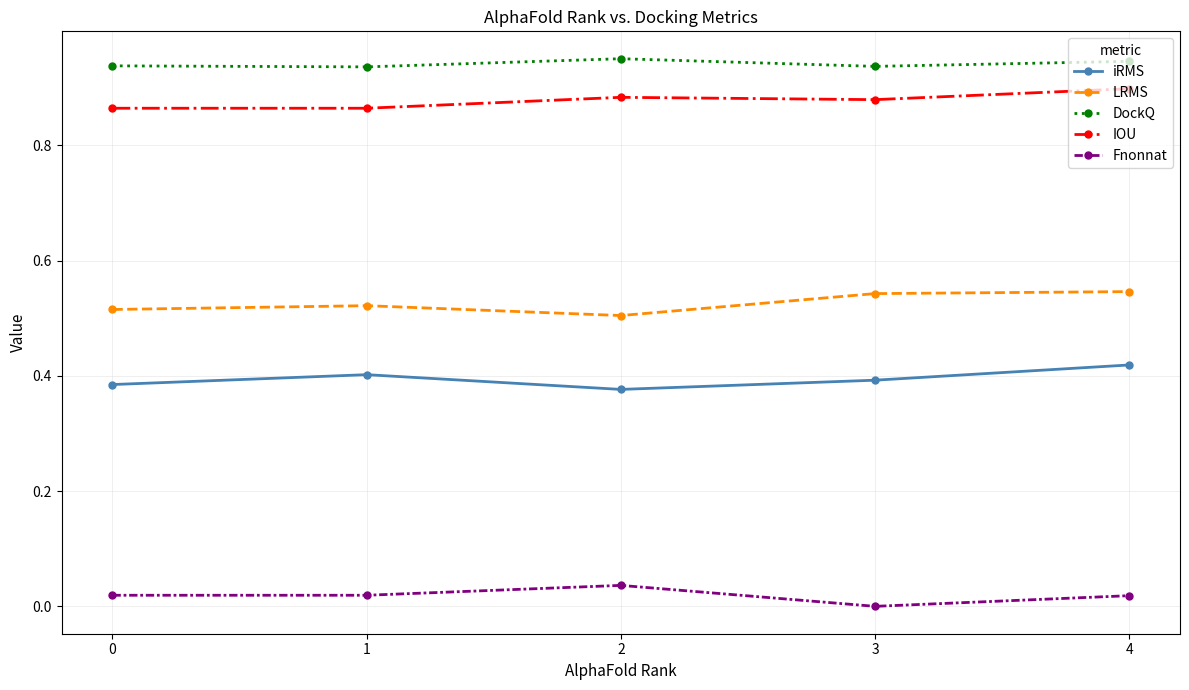

The iRMS series shows 0.4 at 0. True or false?

True